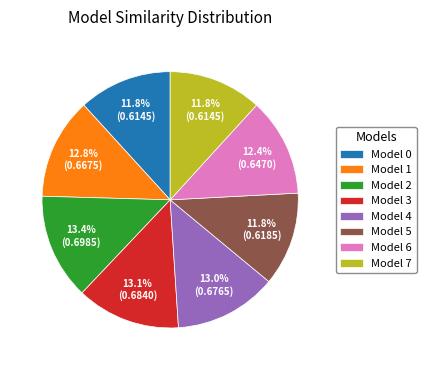

Is there any slice that represents more than half of the pie?

No